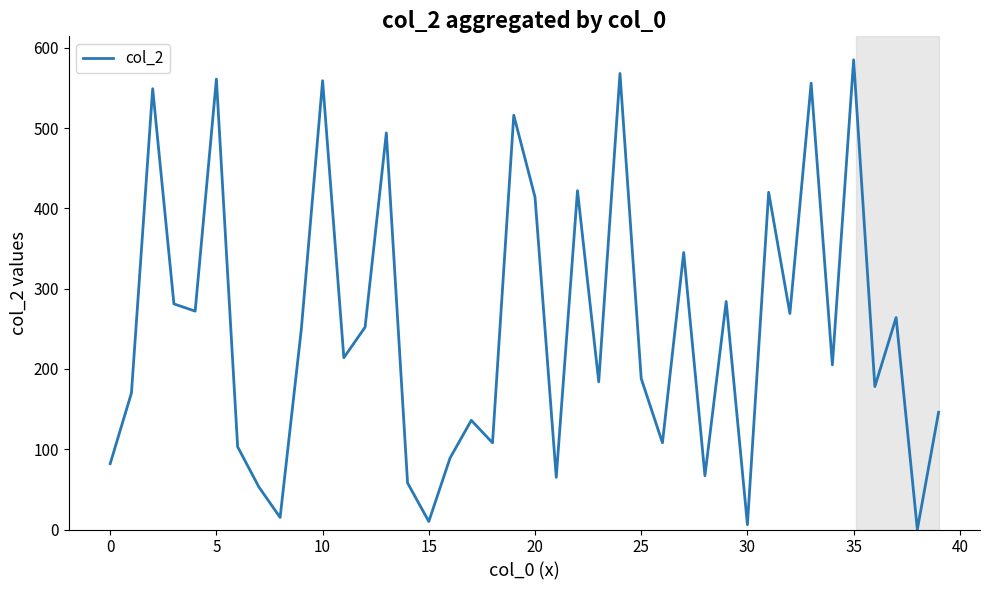

What is the sum of all values?

10046